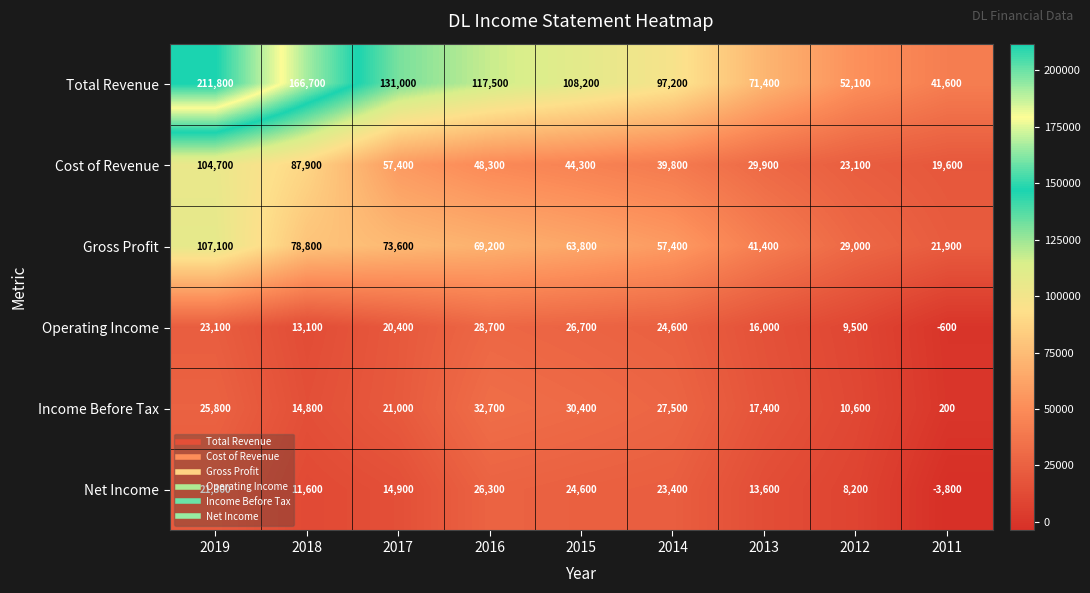

The value of Income Before Tax at 2015 is 30400. True or false?

True